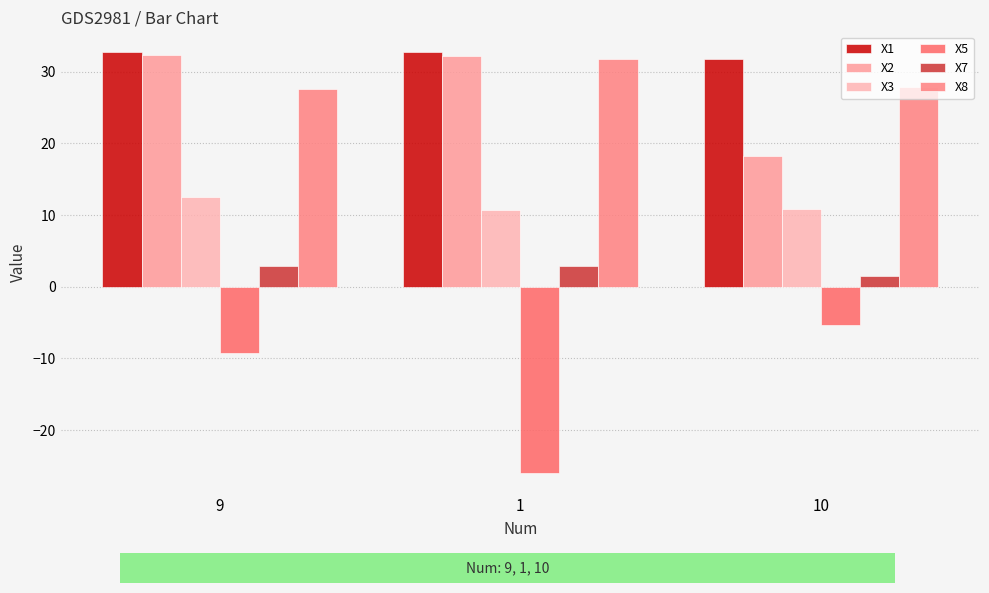

What is the difference between the highest and lowest values at 10?

37.2